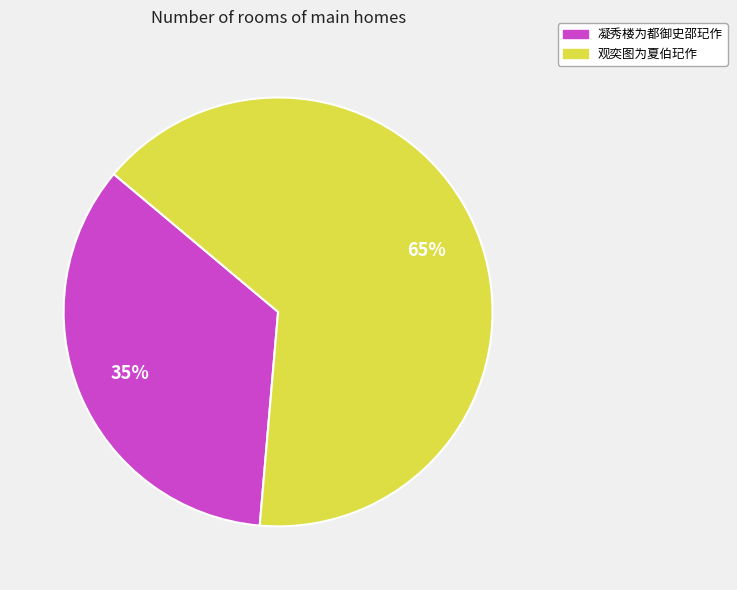

Count the number of slices in the pie.

2